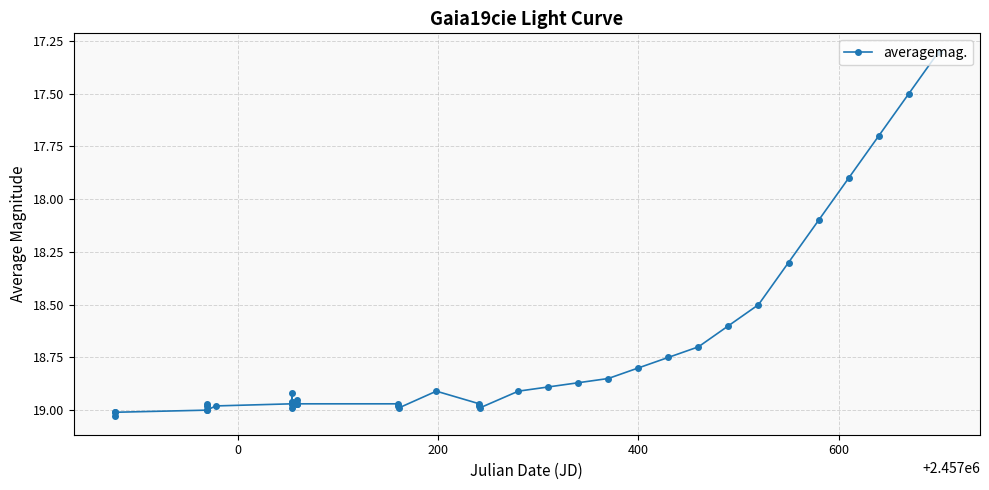

How many lines are shown in the chart?

1